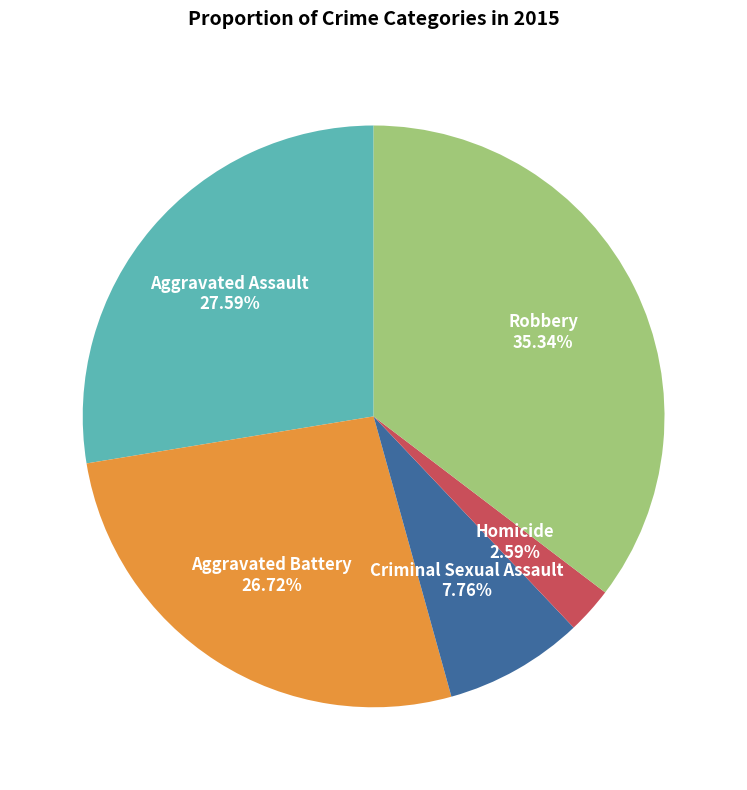

Rank the categories by value from lowest to highest.

Homicide, Criminal Sexual Assault, Aggravated Battery, Aggravated Assault, Robbery